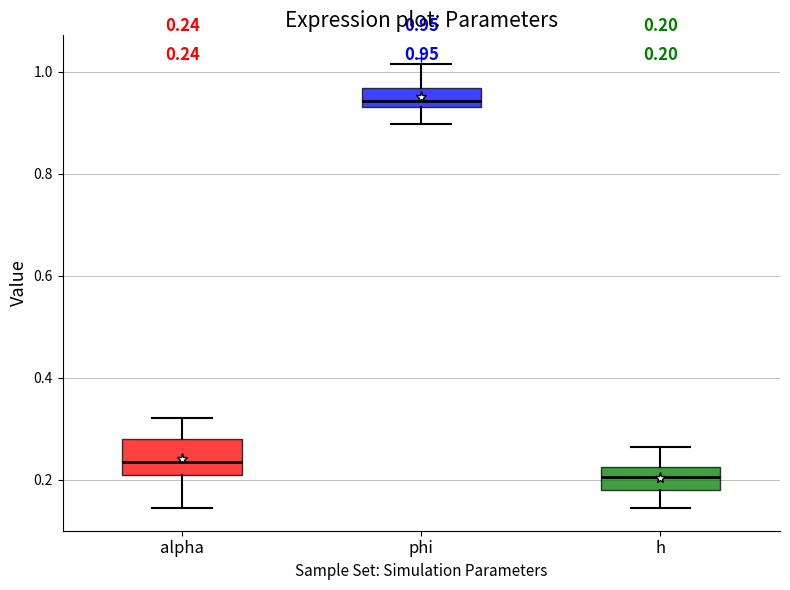

Comparing the boxes themselves (not the whiskers), which one is the tallest?

alpha